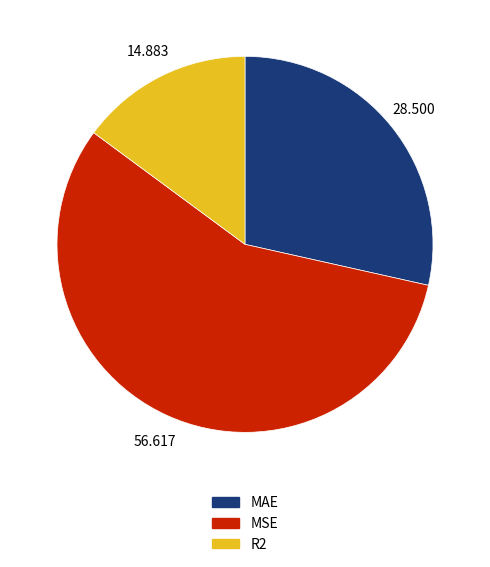

Do R2 and MAE together represent more than half of the pie?

No